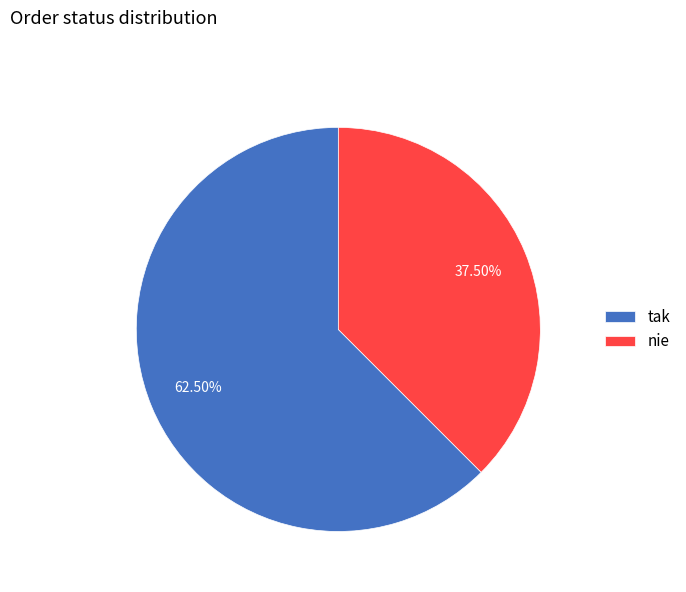

To the nearest percent, what is the difference between the largest and smallest slice percentages?

25%